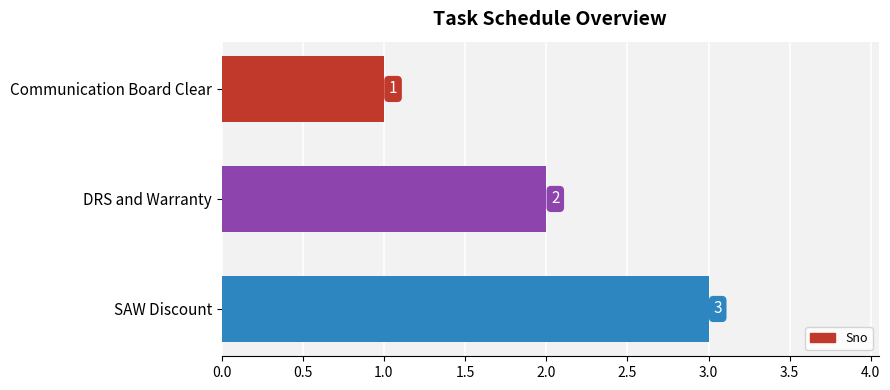

What is the value of the 2nd bar from the top?

2